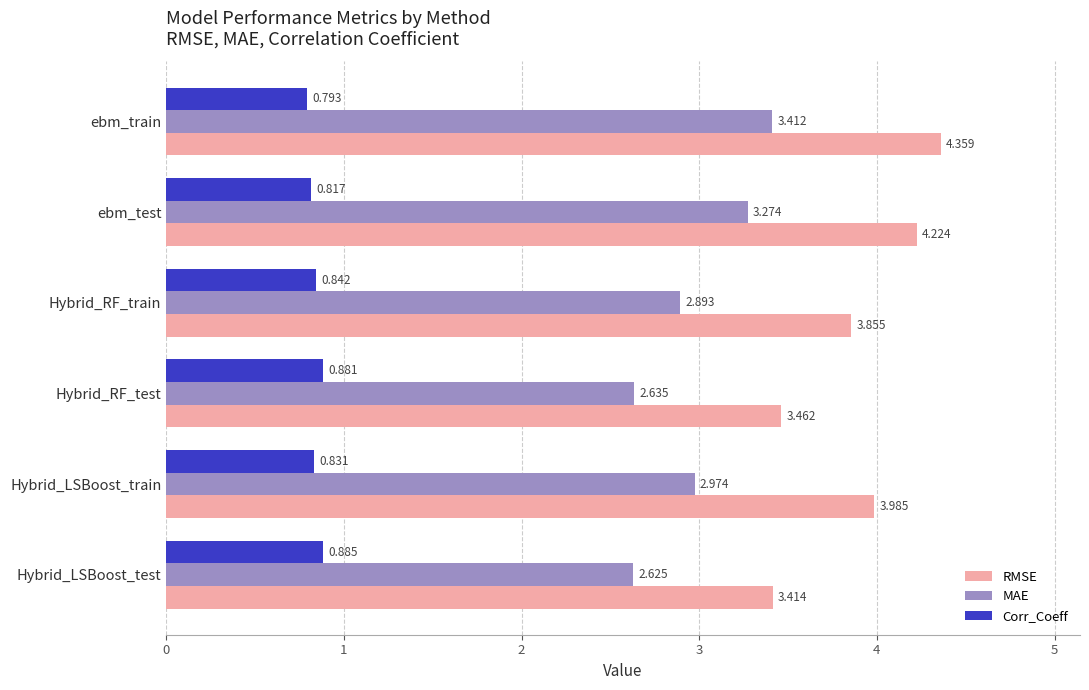

Where is MAE nearest to the value 3?

Hybrid_LSBoost_train